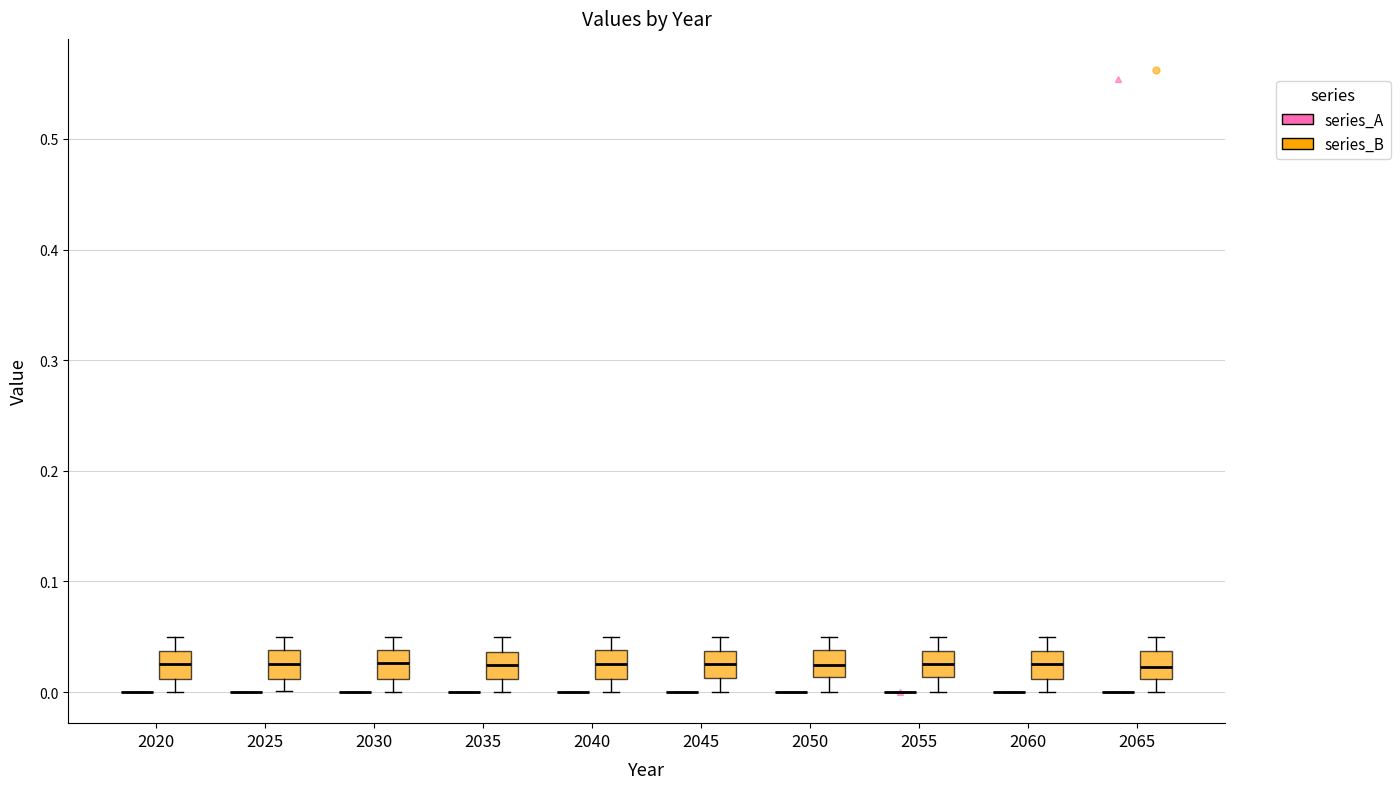

Reading left to right, read every box against the y-axis: the position of its median line, the range the box covers, and the ends of its whiskers. The values are not printed on the chart, so give them approximately, as read against the axis.

2020 (series_A): box collapsed to a line at 0.00, whiskers 0.00 to 0.00
2020 (series_B): median 0.03, box 0.01 to 0.04, whiskers 0.00 to 0.05
2025 (series_A): box collapsed to a line at 0.00, whiskers 0.00 to 0.00
2025 (series_B): median 0.03, box 0.01 to 0.04, whiskers 0.00 to 0.05
2030 (series_A): box collapsed to a line at 0.00, whiskers 0.00 to 0.00
2030 (series_B): median 0.03, box 0.01 to 0.04, whiskers 0.00 to 0.05
2035 (series_A): box collapsed to a line at 0.00, whiskers 0.00 to 0.00
2035 (series_B): median 0.02, box 0.01 to 0.04, whiskers 0.00 to 0.05
2040 (series_A): box collapsed to a line at 0.00, whiskers 0.00 to 0.00
2040 (series_B): median 0.03, box 0.01 to 0.04, whiskers 0.00 to 0.05
2045 (series_A): box collapsed to a line at 0.00, whiskers 0.00 to 0.00
2045 (series_B): median 0.03, box 0.01 to 0.04, whiskers 0.00 to 0.05
2050 (series_A): box collapsed to a line at 0.00, whiskers 0.00 to 0.00
2050 (series_B): median 0.02, box 0.01 to 0.04, whiskers 0.00 to 0.05
2055 (series_A): box collapsed to a line at 0.00, whiskers 0.00 to 0.00
2055 (series_B): median 0.03, box 0.01 to 0.04, whiskers 0.00 to 0.05
2060 (series_A): box collapsed to a line at 0.00, whiskers 0.00 to 0.00
2060 (series_B): median 0.03, box 0.01 to 0.04, whiskers 0.00 to 0.05
2065 (series_A): box collapsed to a line at 0.00, whiskers 0.00 to 0.00
2065 (series_B): median 0.02, box 0.01 to 0.04, whiskers 0.00 to 0.05